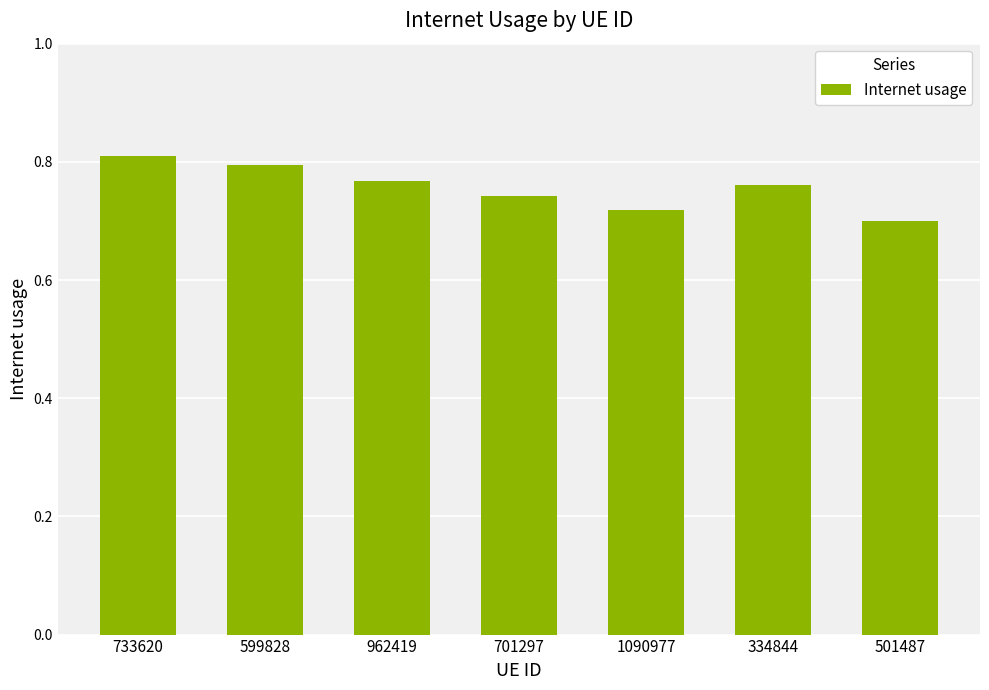

What is the label of the 5th bar from the right?

962419